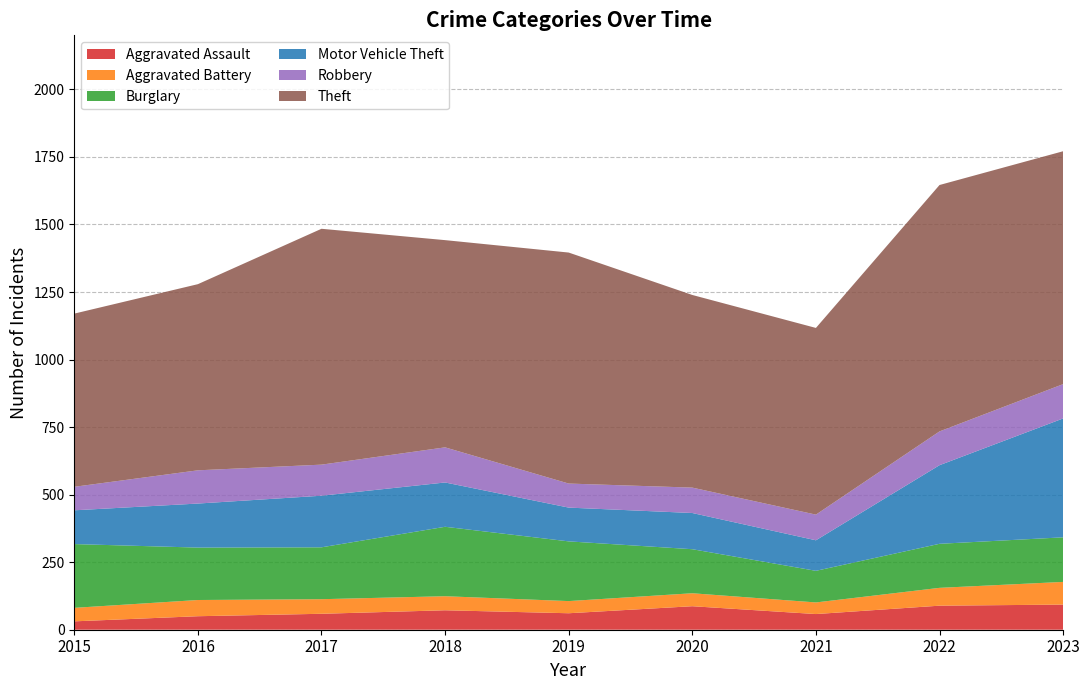

Reading left to right, what are all the values shown in this chart?

Aggravated Assault: 2015=31	2016=50	2017=59	2018=72	2019=61	2020=87	2021=58	2022=89	2023=93
Aggravated Battery: 2015=50	2016=60	2017=54	2018=52	2019=45	2020=48	2021=43	2022=66	2023=84
Burglary: 2015=236	2016=194	2017=192	2018=257	2019=221	2020=163	2021=117	2022=163	2023=165
Motor Vehicle Theft: 2015=125	2016=163	2017=191	2018=164	2019=125	2020=134	2021=113	2022=291	2023=440
Robbery: 2015=87	2016=123	2017=115	2018=130	2019=89	2020=94	2021=95	2022=125	2023=127
Theft: 2015=641	2016=689	2017=873	2018=767	2019=855	2020=713	2021=691	2022=912	2023=862